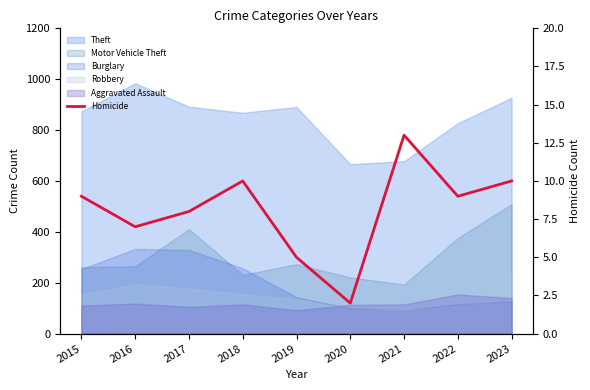

What is the maximum value shown in the chart?

13